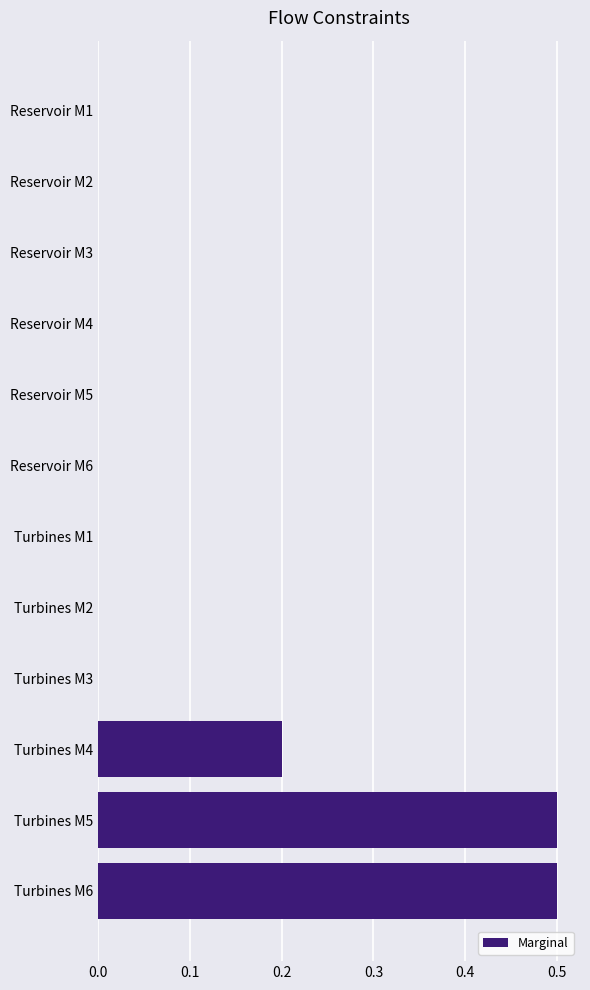

Are the bars grouped side by side (vs. stacked)?

No